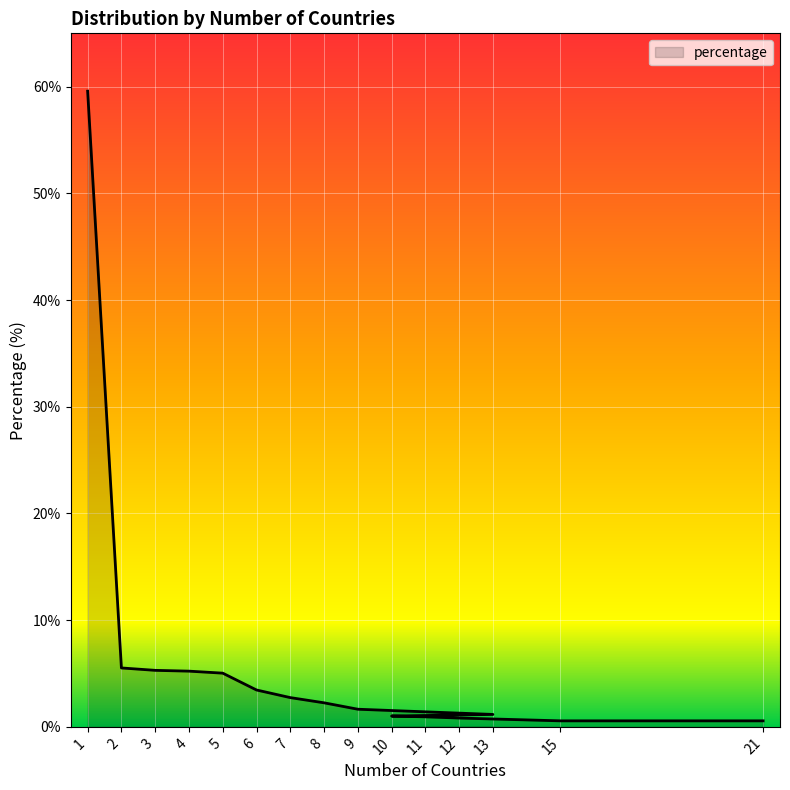

List the labels in order of value, largest first.

1, 2, 3, 4, 5, 6, 7, 8, 9, 13, 10, 11, 12, 15, 21